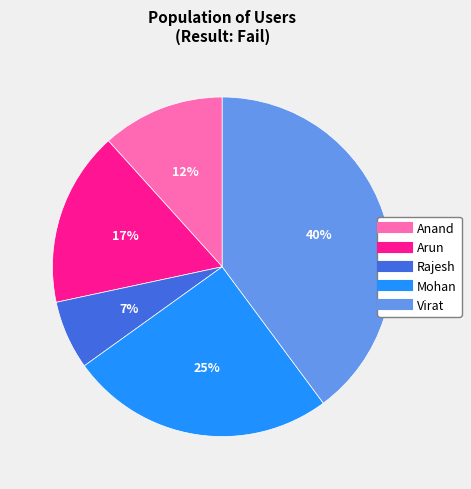

Do Anand and Rajesh together represent more than half of the pie?

No